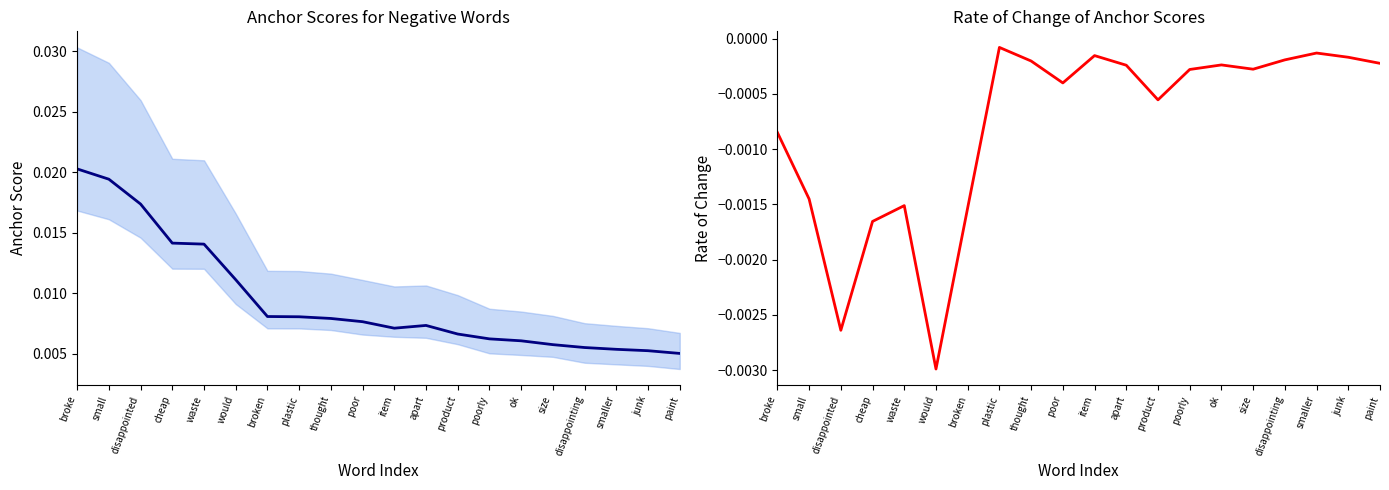

Rank the series by their maximum value, from lowest to highest.

Rate of change of median, Median anchor score (negative)